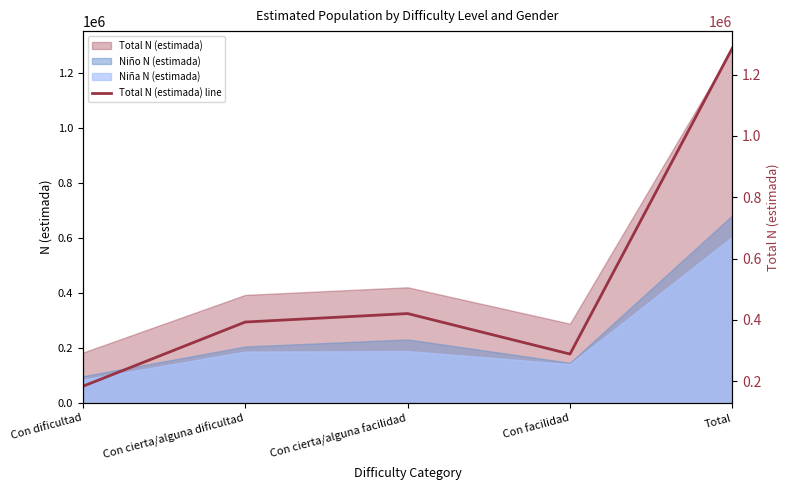

List the labels in order of value, smallest first.

Con dificultad, Con facilidad, Con cierta/alguna dificultad, Con cierta/alguna facilidad, Total